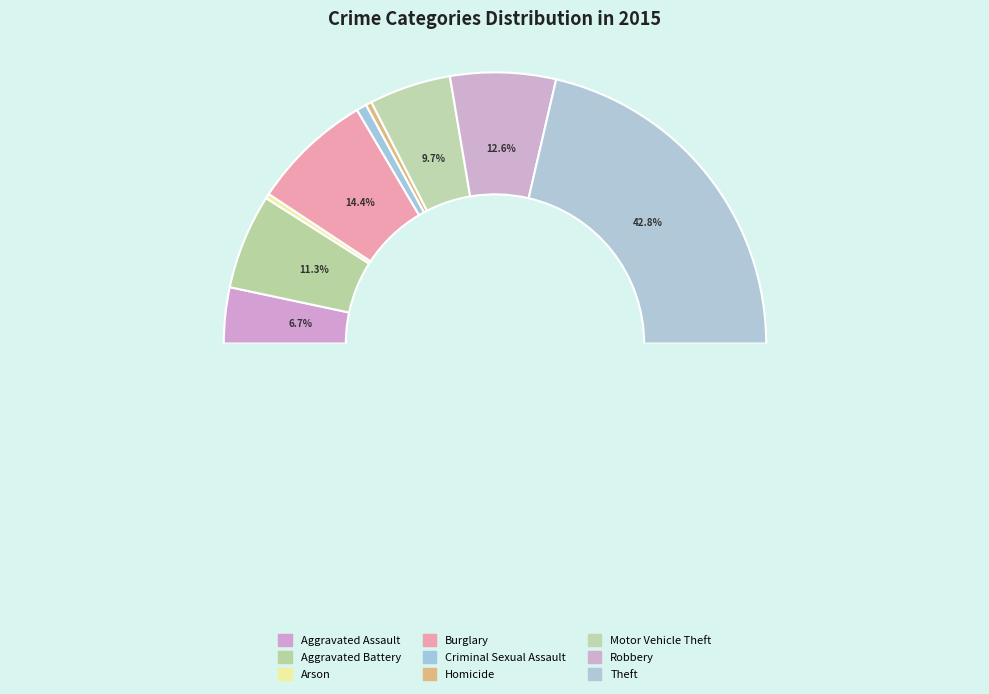

To the nearest percent, what is the difference between the largest and smallest slice percentages?

42%